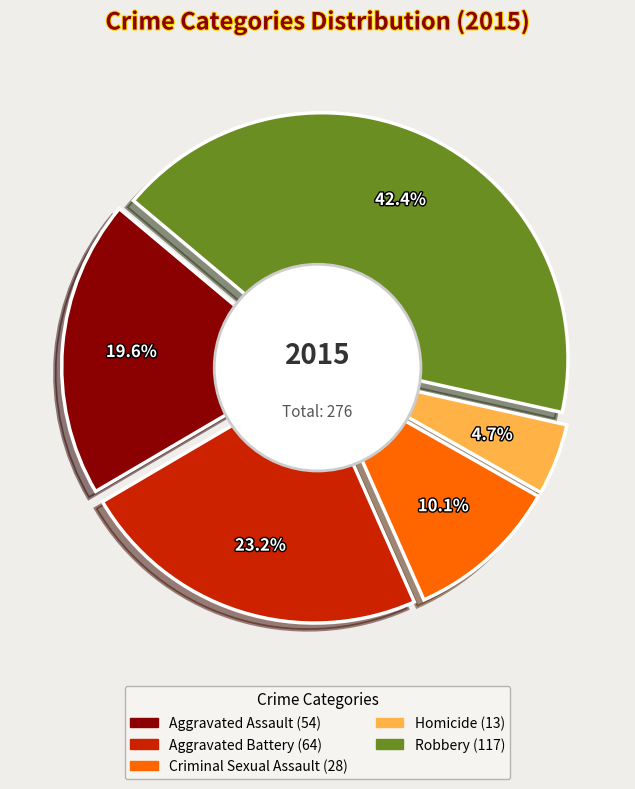

Is there any slice that represents more than half of the pie?

No